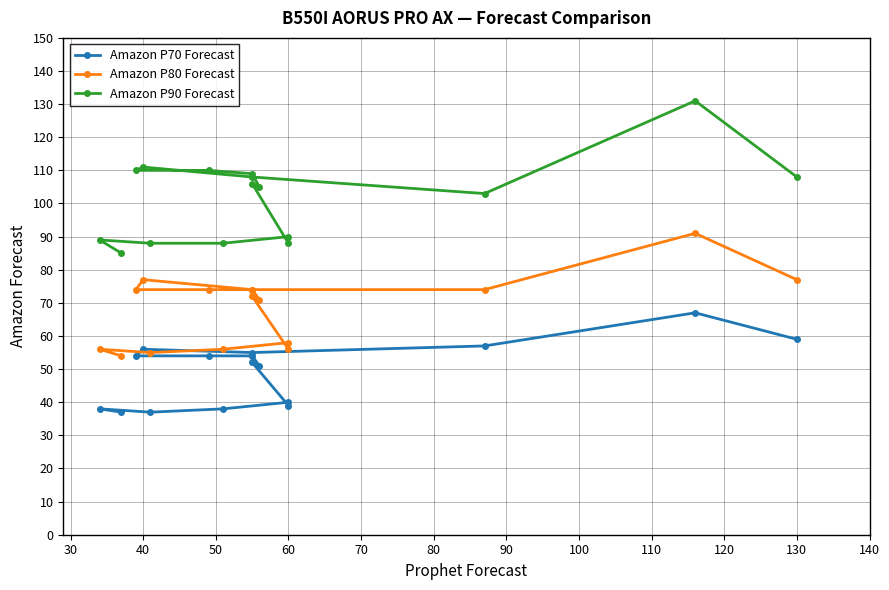

Does the chart have visible grid lines?

Yes